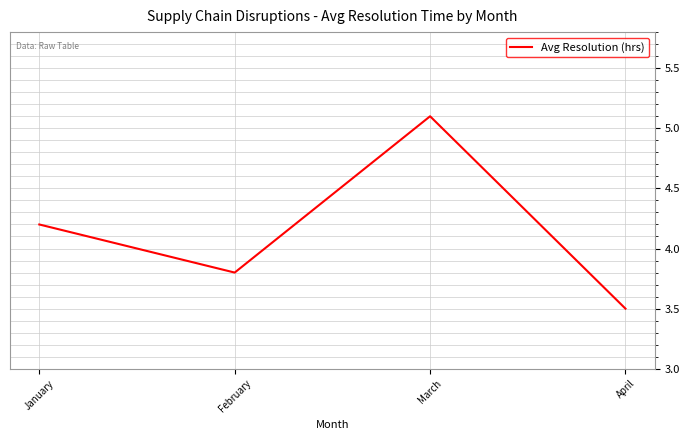

Reading left to right, what are all the values shown in this chart?

4.2	3.8	5.1	3.5